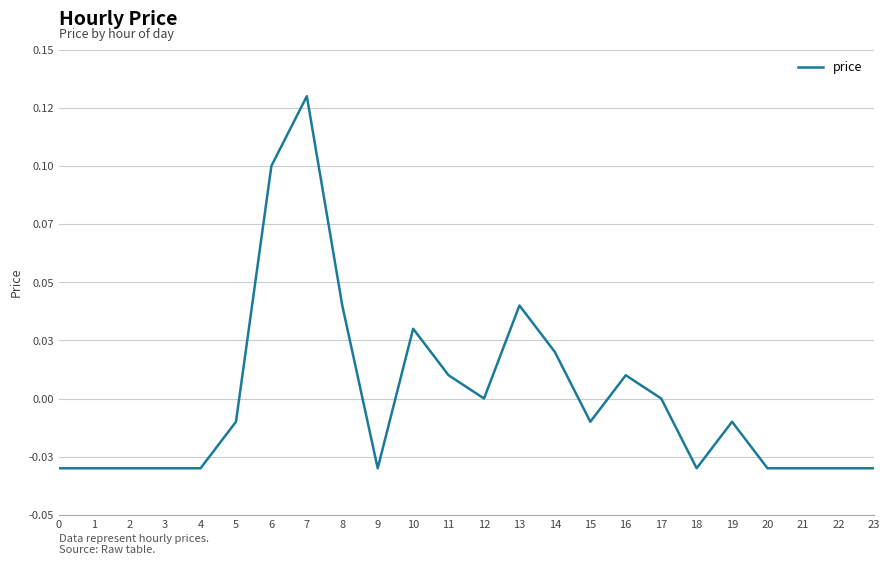

What is the greatest value displayed?

0.1